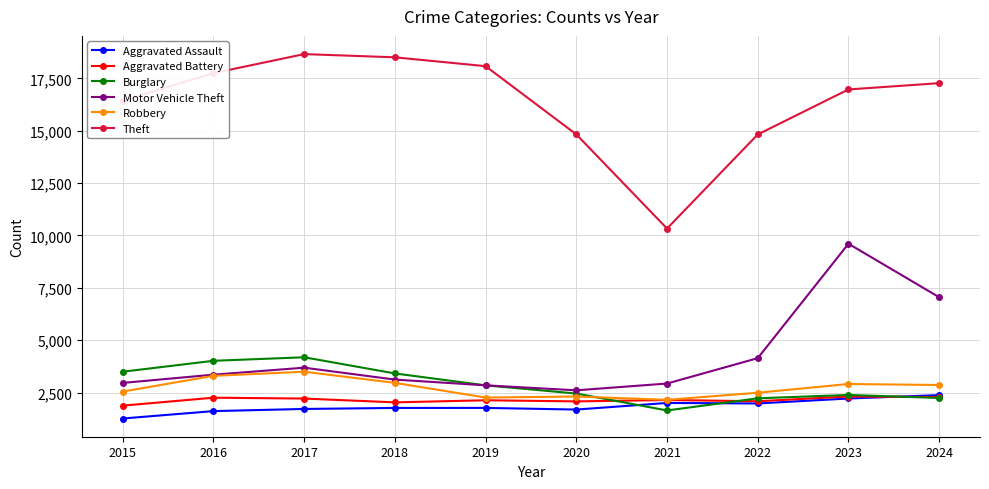

Which series has the largest range (max minus min)?

Theft